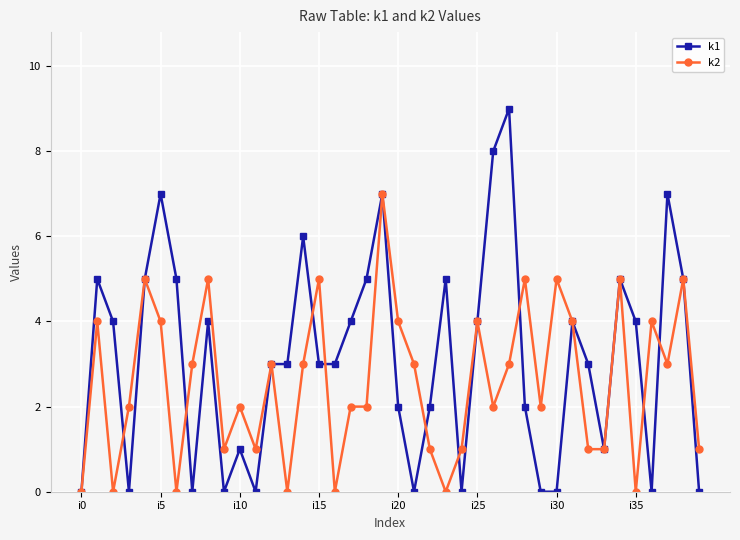

Rank the series by their maximum value, from lowest to highest.

k2, k1